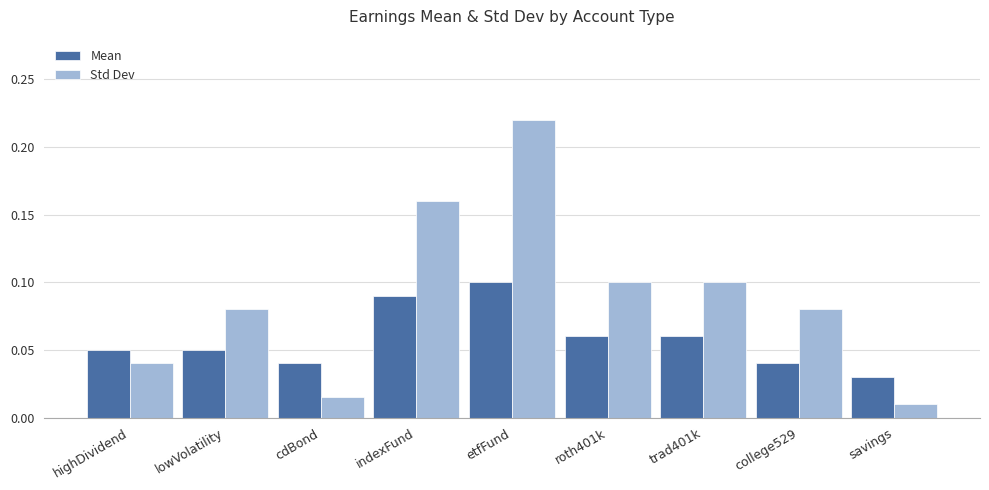

What are all the series names shown in the legend?

Mean, Std Dev